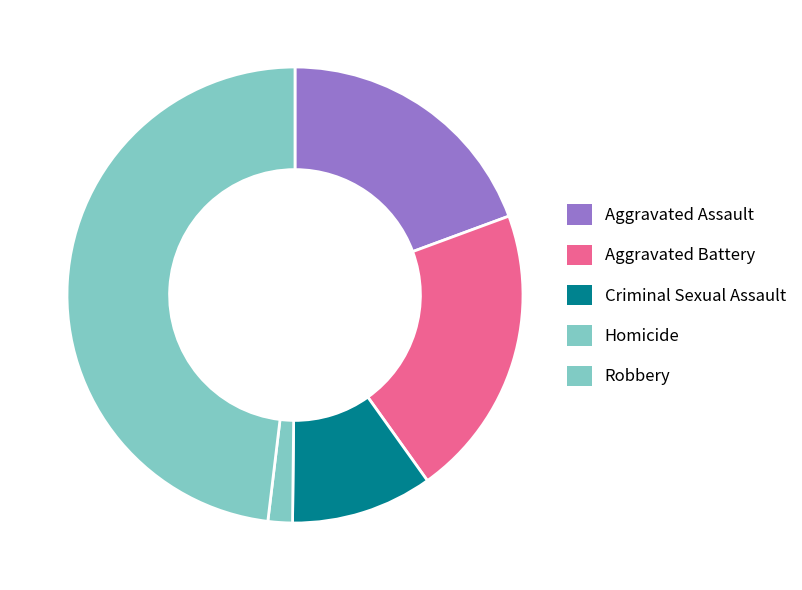

Does Criminal Sexual Assault account for over 50% of the chart?

No